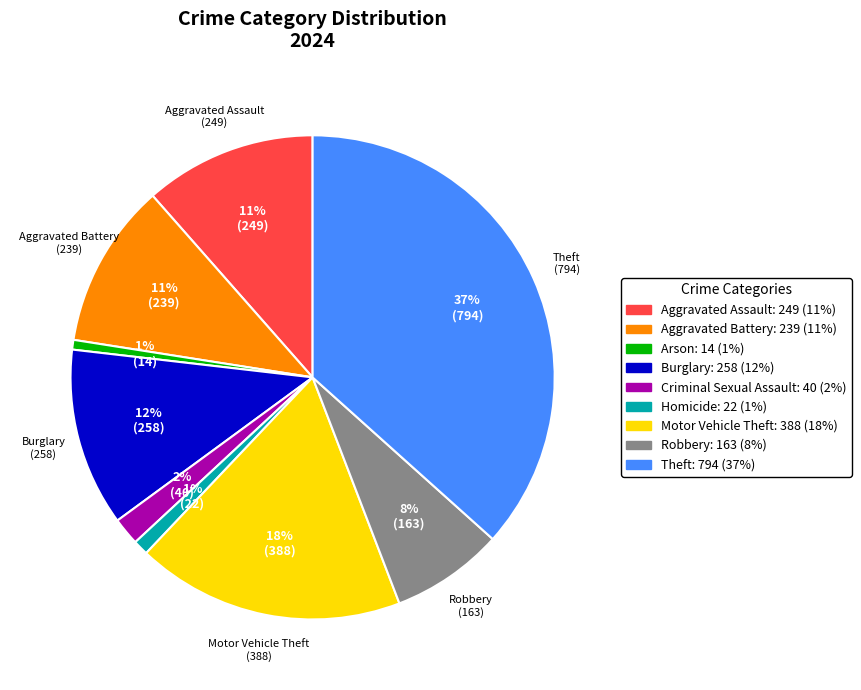

How many segments does this pie chart have?

9